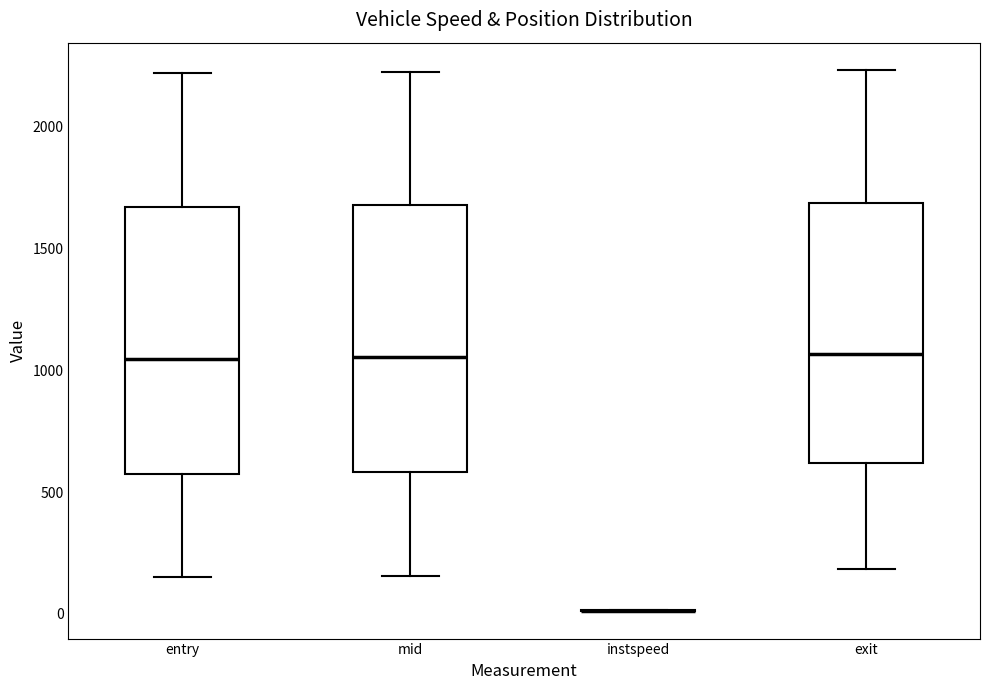

Reading left to right, read every box against the y-axis: the position of its median line, the range the box covers, and the ends of its whiskers. The values are not printed on the chart, so give them approximately, as read against the axis.

entry: median 1050, box 600 to 1650, whiskers 150 to 2200
mid: median 1050, box 600 to 1700, whiskers 150 to 2250
instspeed: box collapsed to a line at 0, whiskers 0 to 0
exit: median 1050, box 600 to 1700, whiskers 200 to 2250